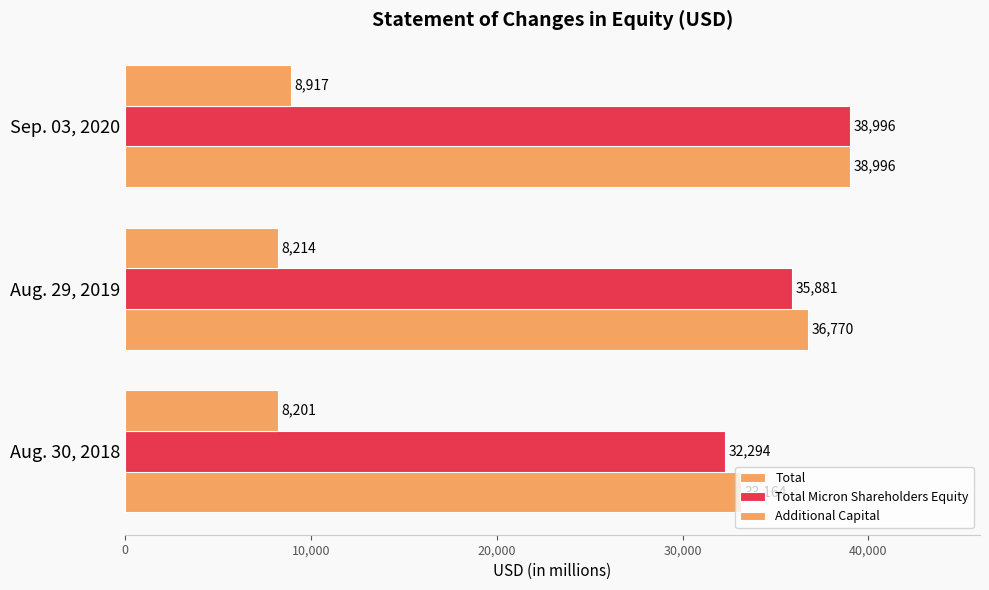

How many data points in Additional Capital are less than 8214?

1